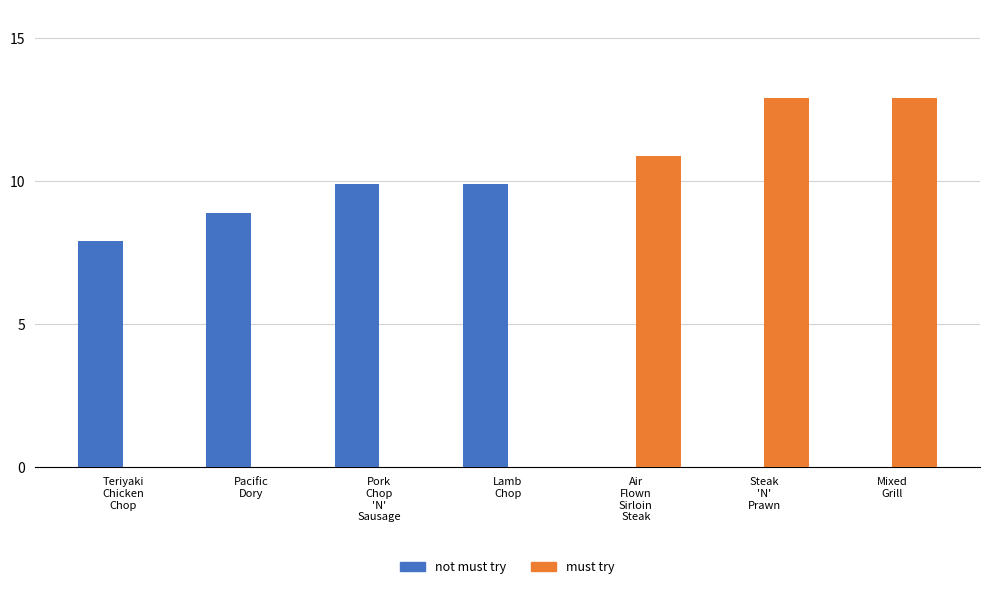

What is the spread (max minus min) of values at Mixed
Grill?

12.9